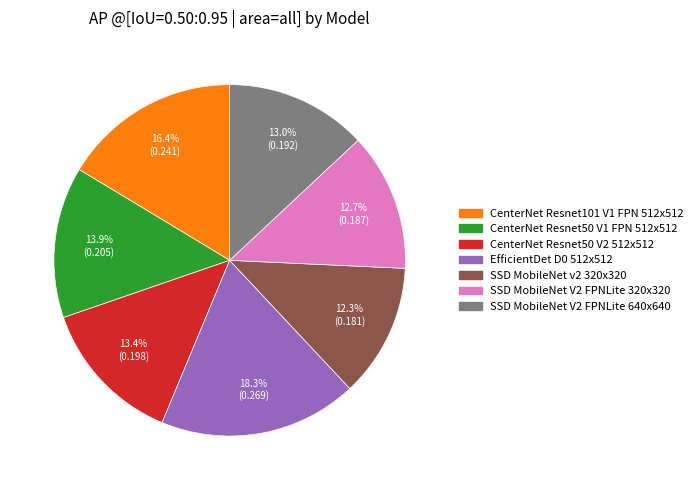

Which slice is the largest?

EfficientDet D0 512x512